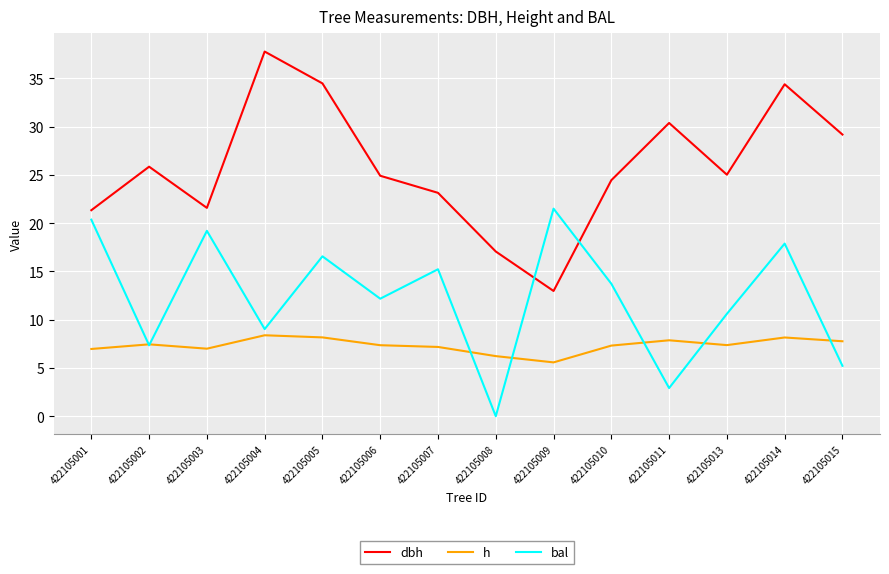

List the series in order of their peak value, highest first.

dbh, bal, h